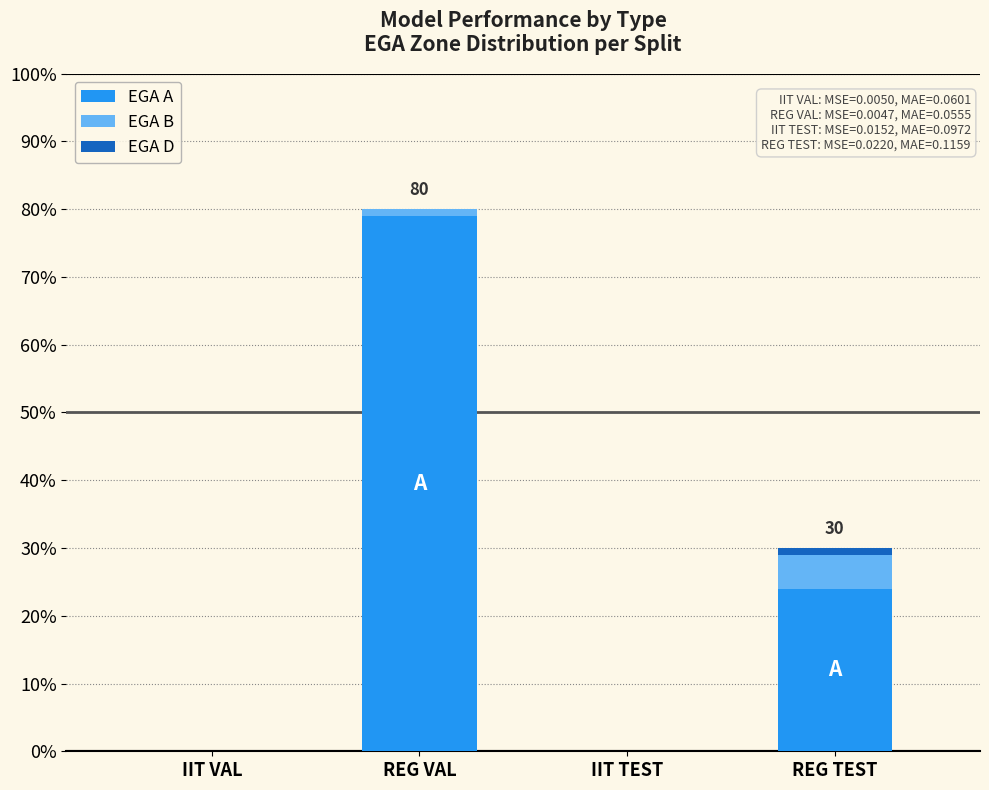

At which label does EGA A reach its peak?

REG VAL